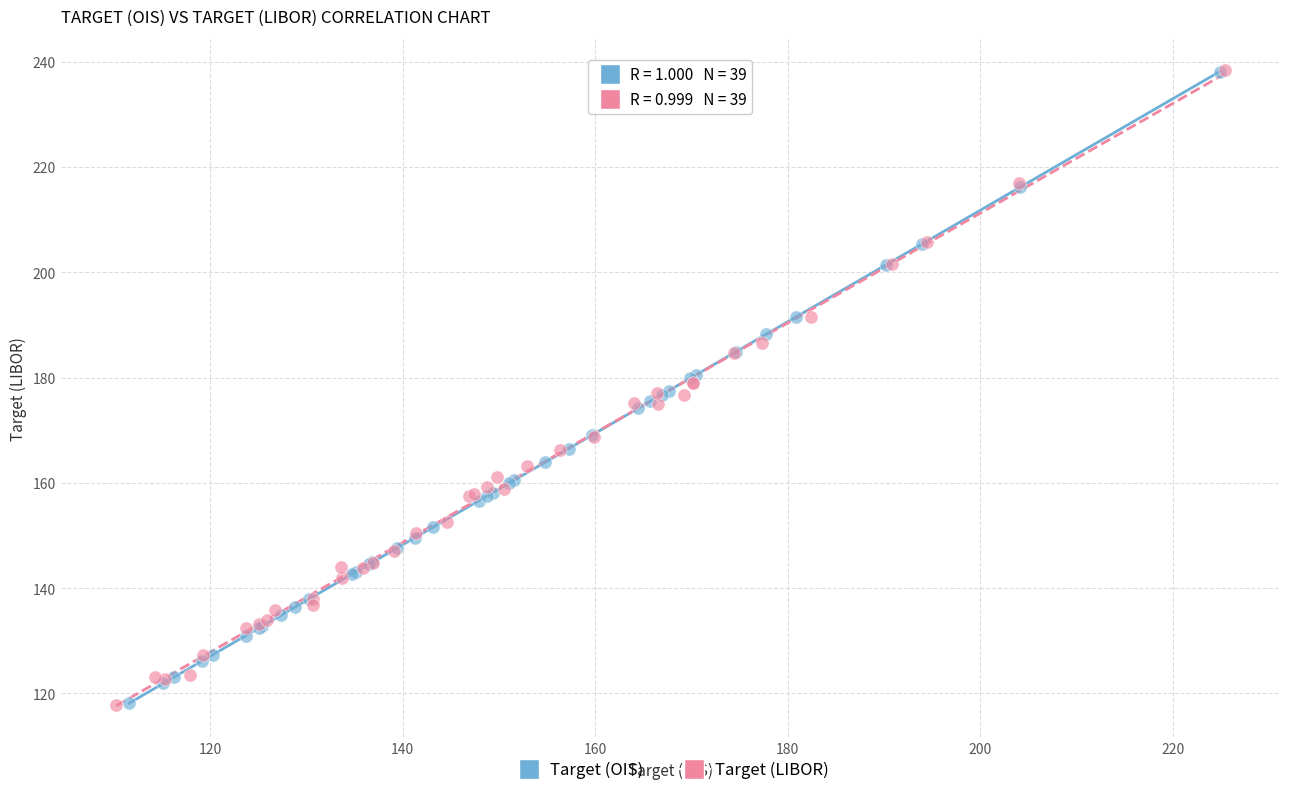

What are all the series names shown in the legend?

Target (OIS), Target (LIBOR)